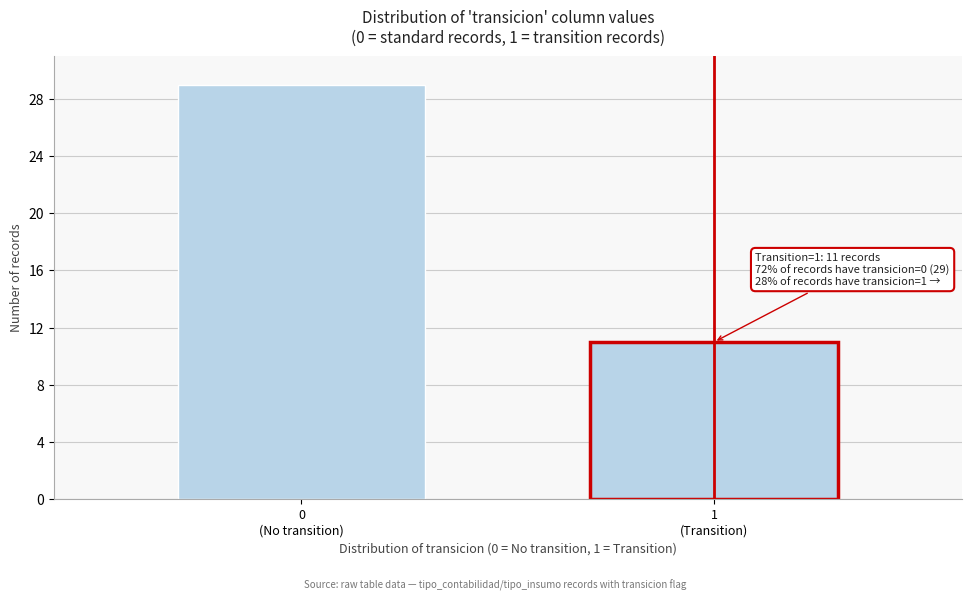

Reading right to left, transcribe all the data shown in this chart.

11	29